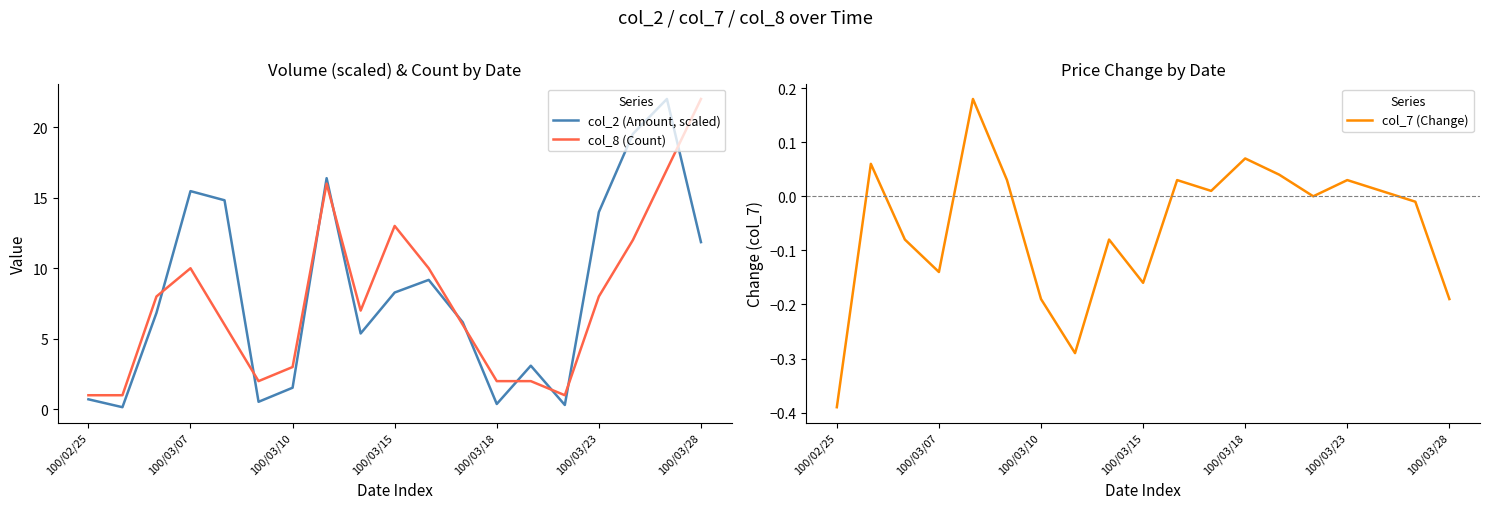

What is the difference between the maximum and second lowest values in the col_8 (Count) series?

21.0